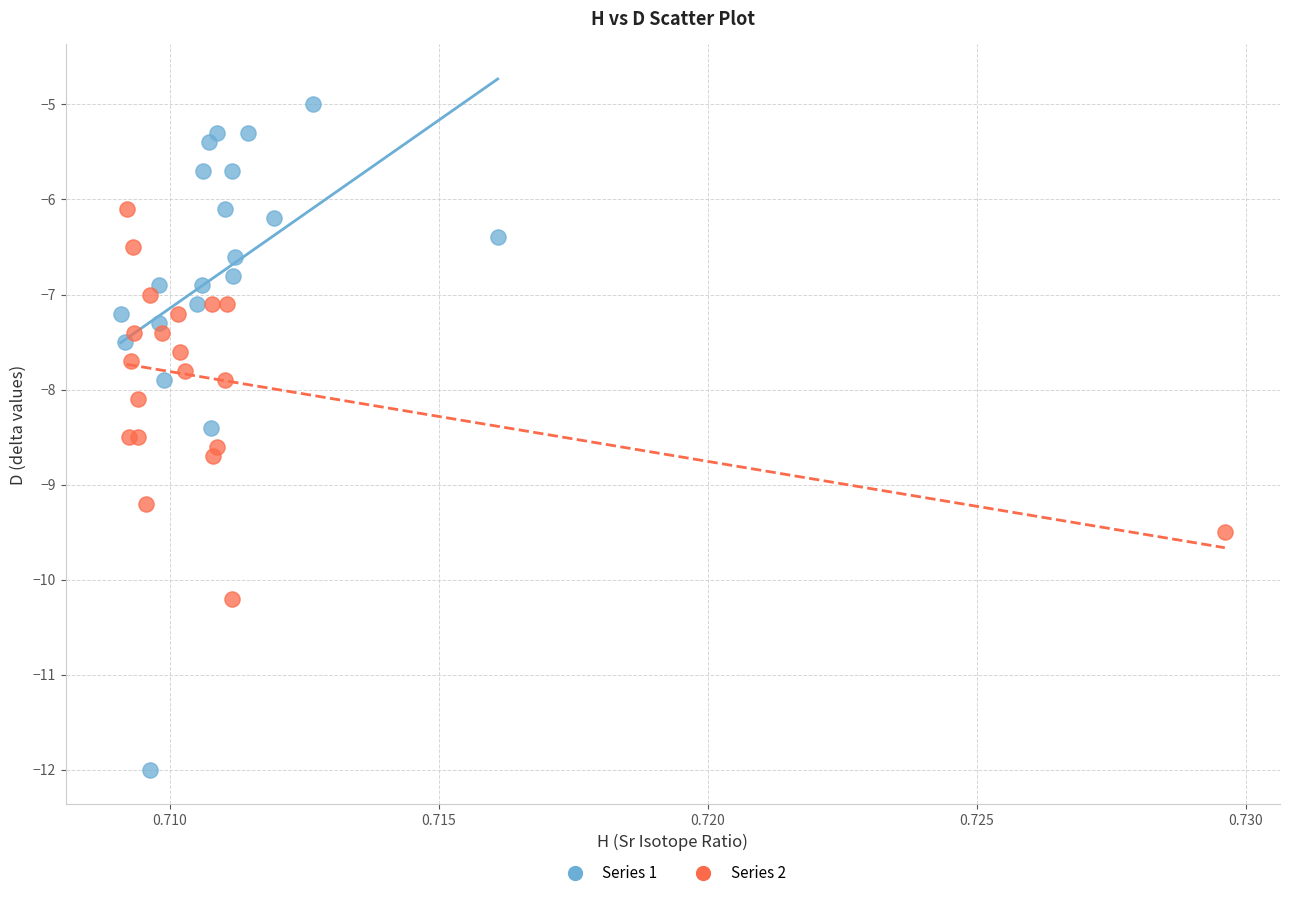

Which series contains the highest Y value?

Series 1